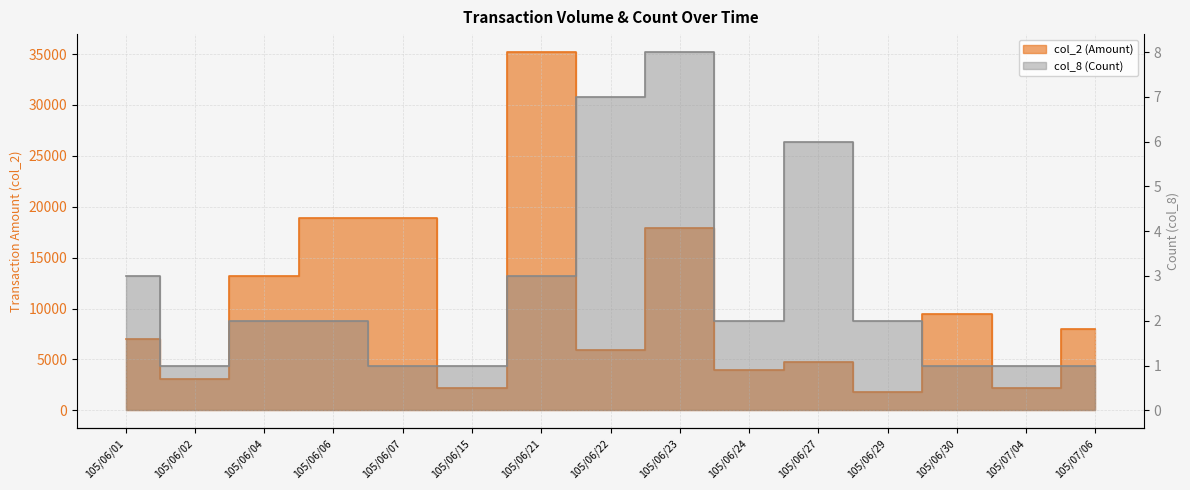

How many lines are shown in the chart?

2